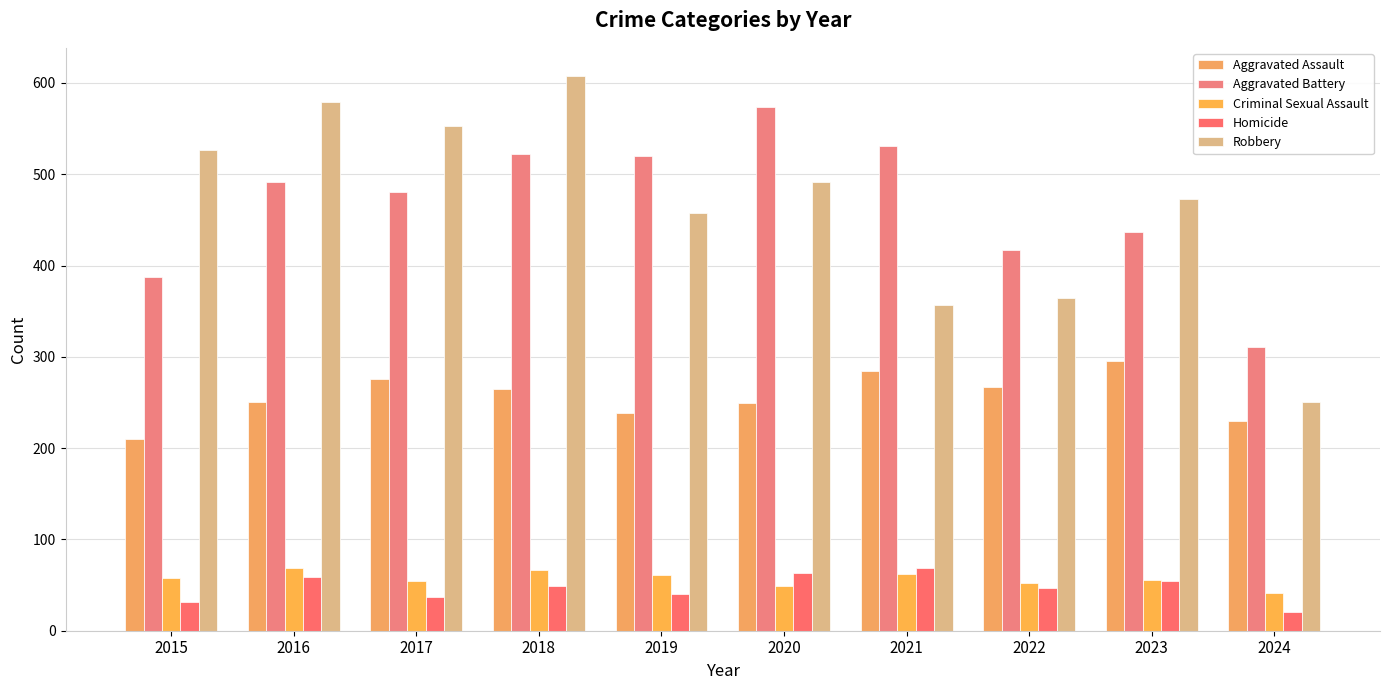

How many groups of bars are there?

10